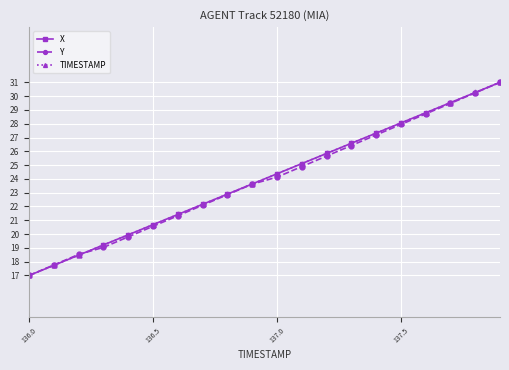

What is the value of the Y point at the 20th from the left?

31.0